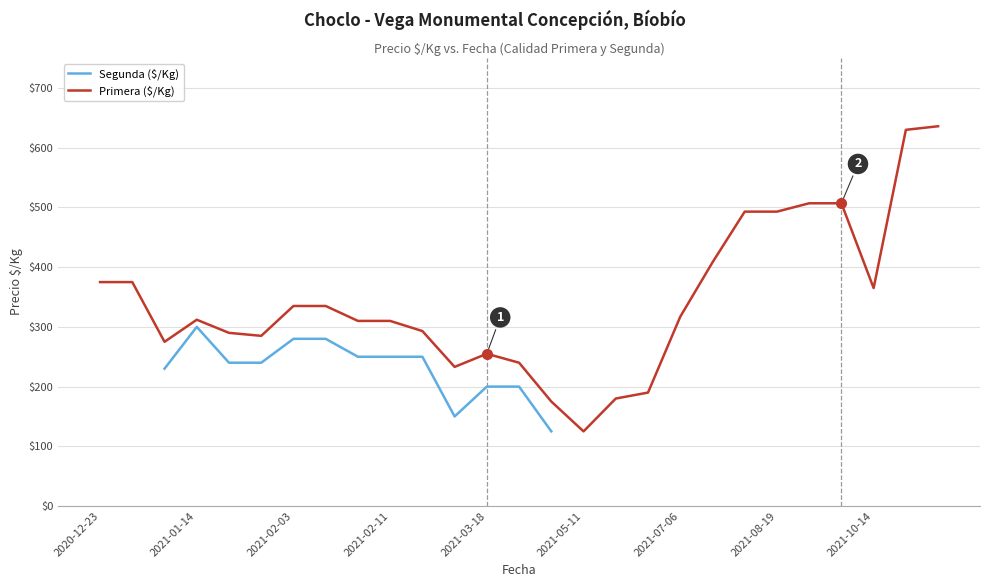

The value of Primera at 2021-01-22 is 471. True or false?

False